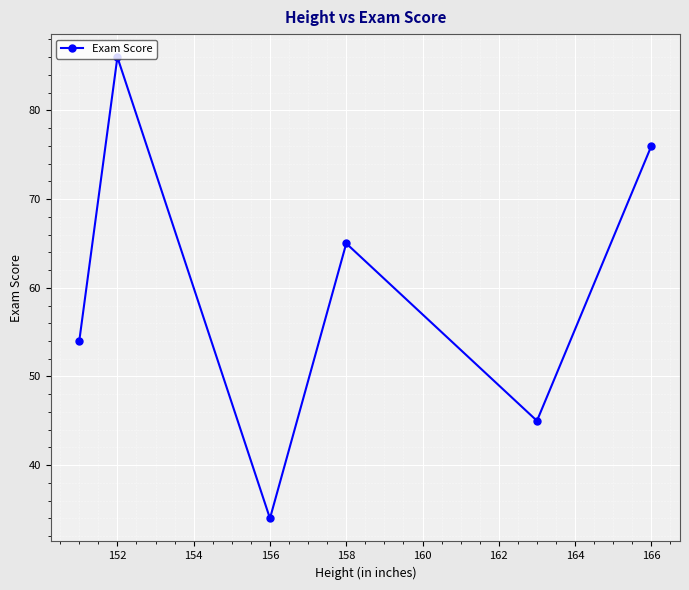

How many lines are shown in the chart?

1